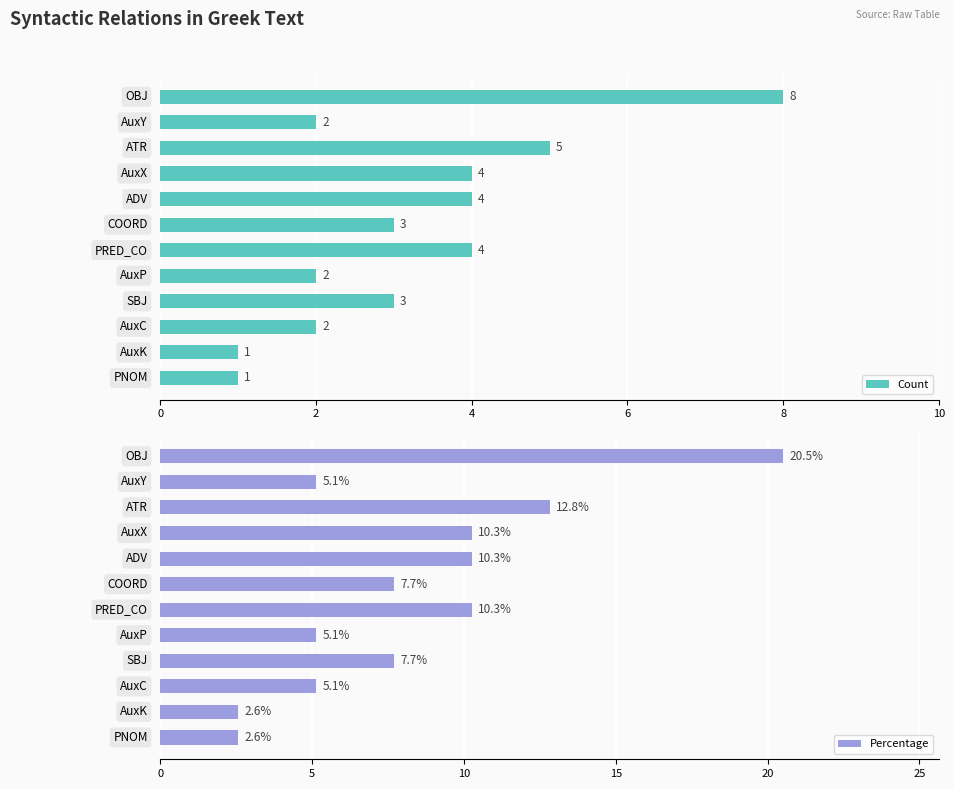

Which has a higher value, 11 or 6?

6